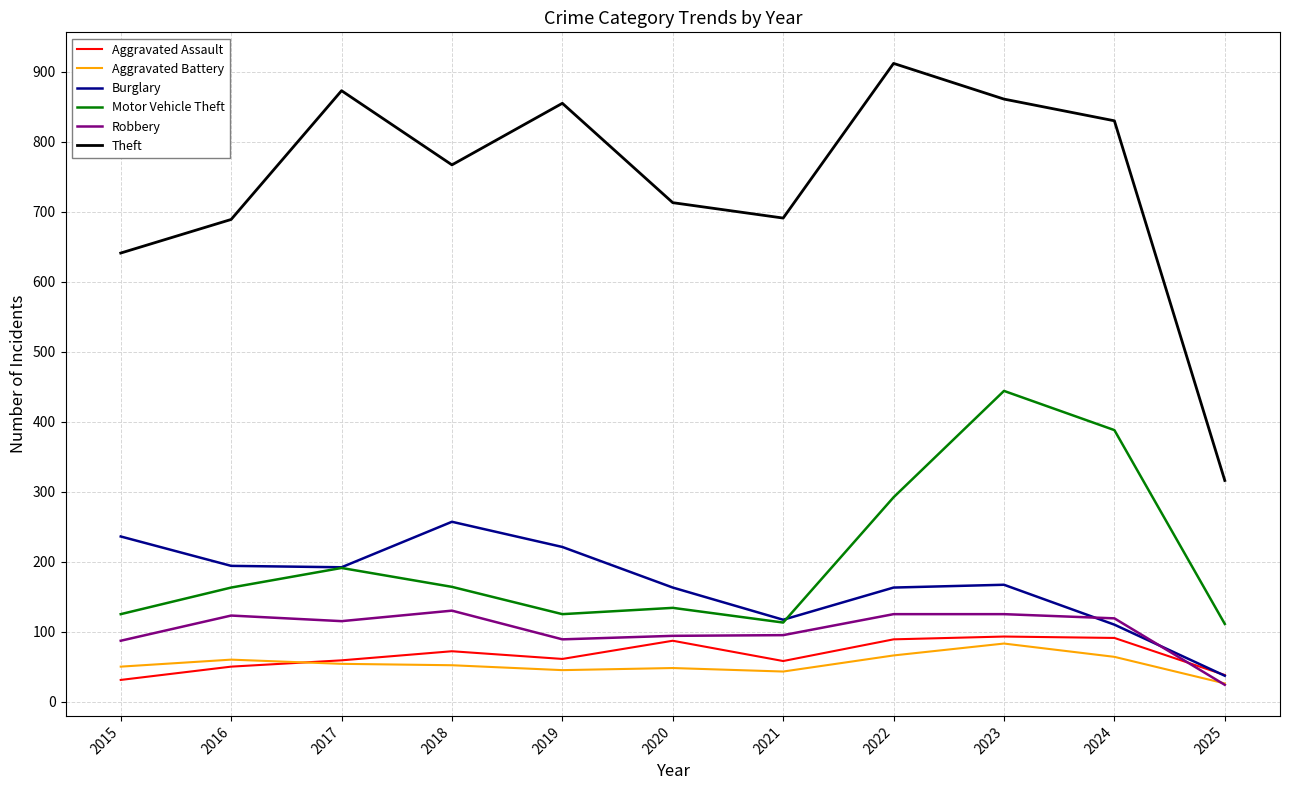

At which category does the chart reach its peak across all series?

2022